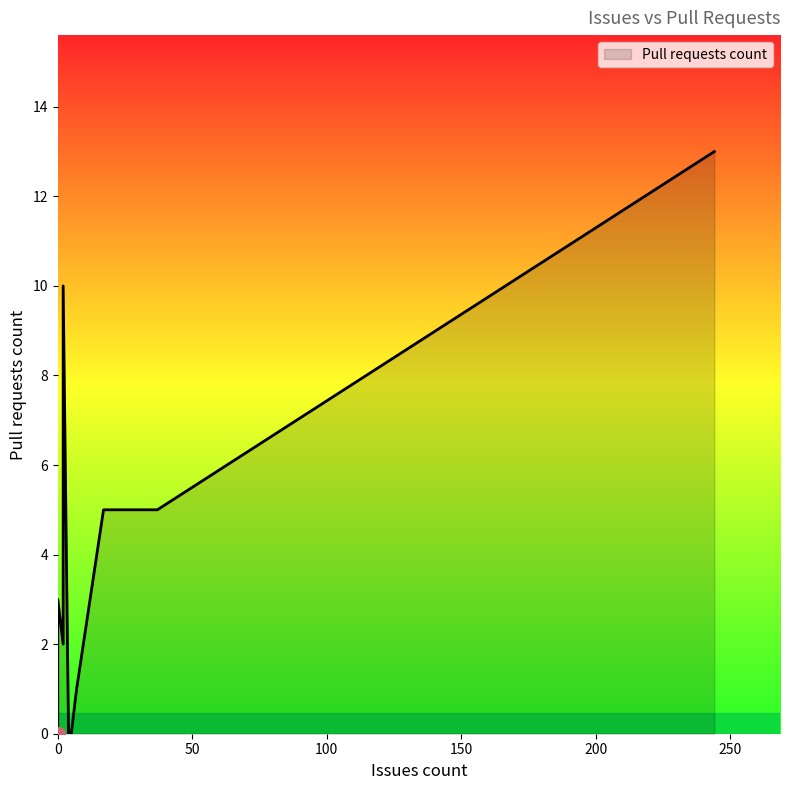

The value at Cake.igloo15.Scripts.Bundle.CSharp is 9. True or false?

False